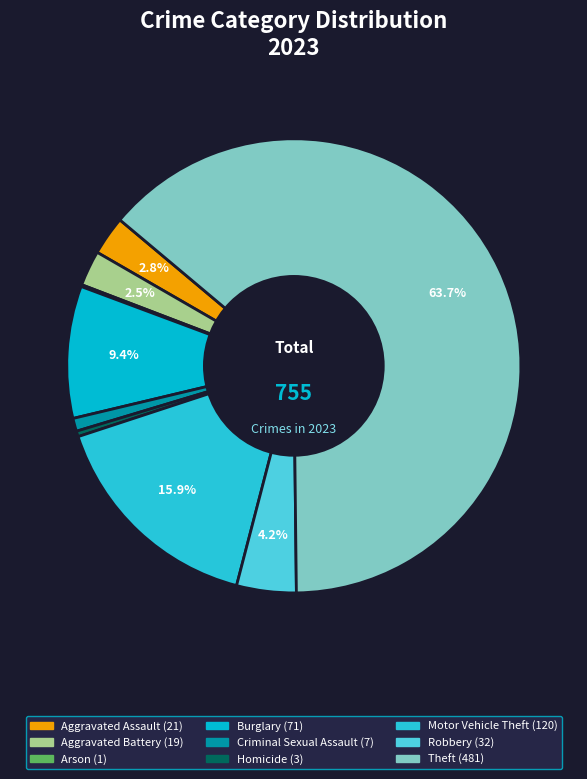

Rank the categories by value from lowest to highest.

Arson, Homicide, Criminal Sexual Assault, Aggravated Battery, Aggravated Assault, Robbery, Burglary, Motor Vehicle Theft, Theft